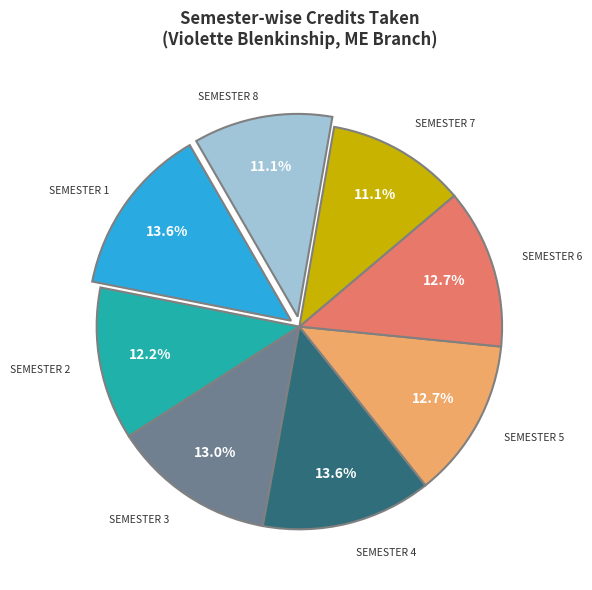

Is there any slice that represents more than half of the pie?

No